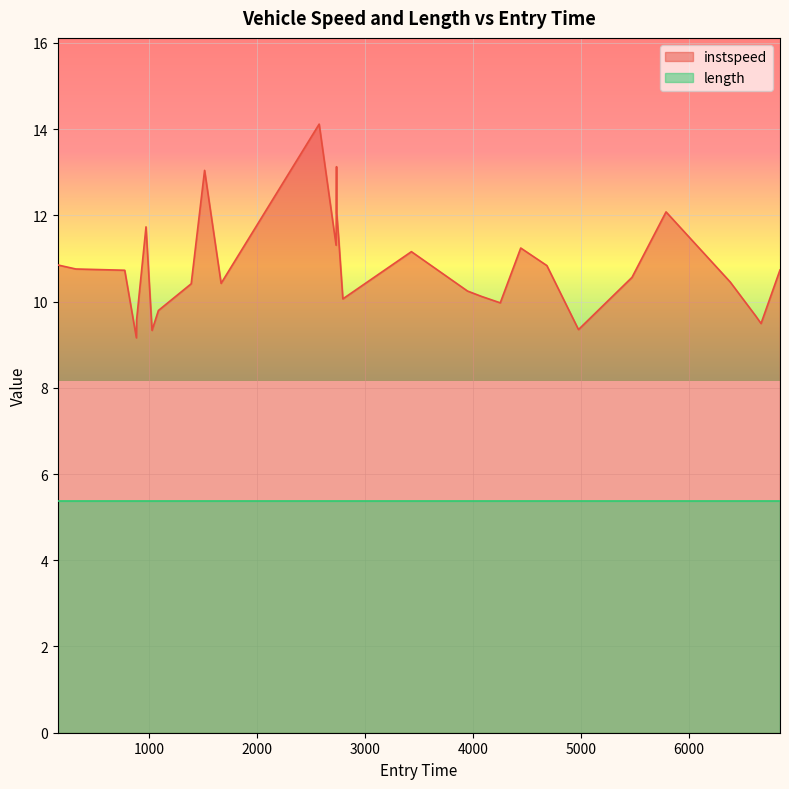

Reading left to right, what are all the values shown in this chart?

154.02356859161017=10.9	321.1079444581566=10.8	774.0=10.7	882.1470041135029=9.2	884.0=9.6	971.2777843015049=11.7	1027.104317911418=9.3	1086.1927679362723=9.8	1390.0=10.4	1513.9716802375794=13.0	1667.014886402579=10.4	2575.485983873516=14.1	2732.3062238741236=11.3	2736.411223108=13.1	2738.0165129045863=12.1	2756.2251403411583=11.5	2795.0=10.1	3430.1199435620033=11.2	3950.0=10.2	4080.0653081150454=10.1	4253.1342437054=10.0	4443.0=11.2	4685.0=10.8	4978.0=9.4	5474.0=10.6	5789.164273046174=12.1	6384.0=10.5	6620.152741688484=9.7	6669.20061335388=9.5	6845.0=10.7